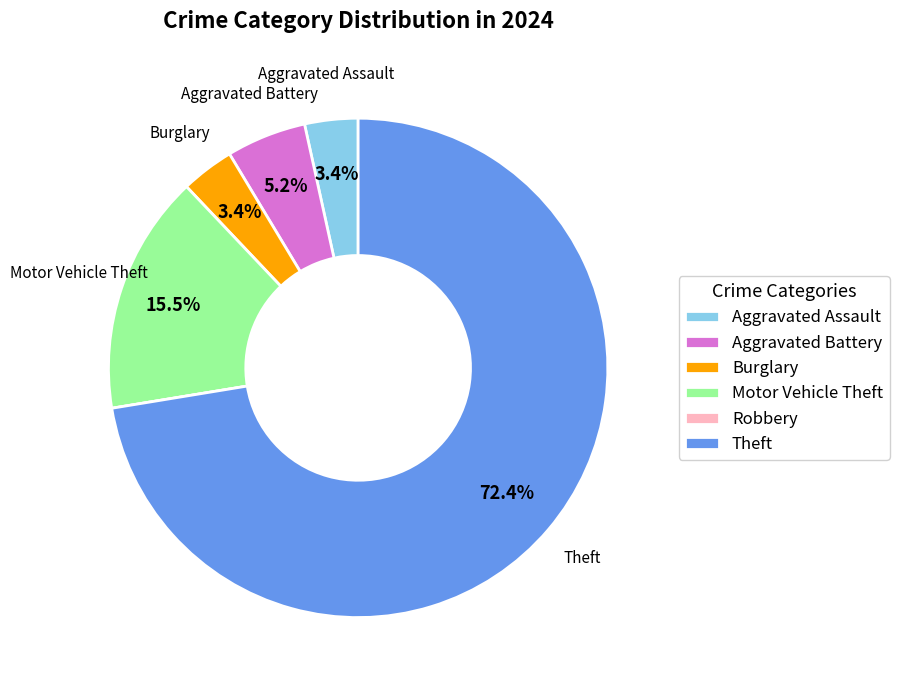

Is there any slice that represents more than half of the pie?

Yes